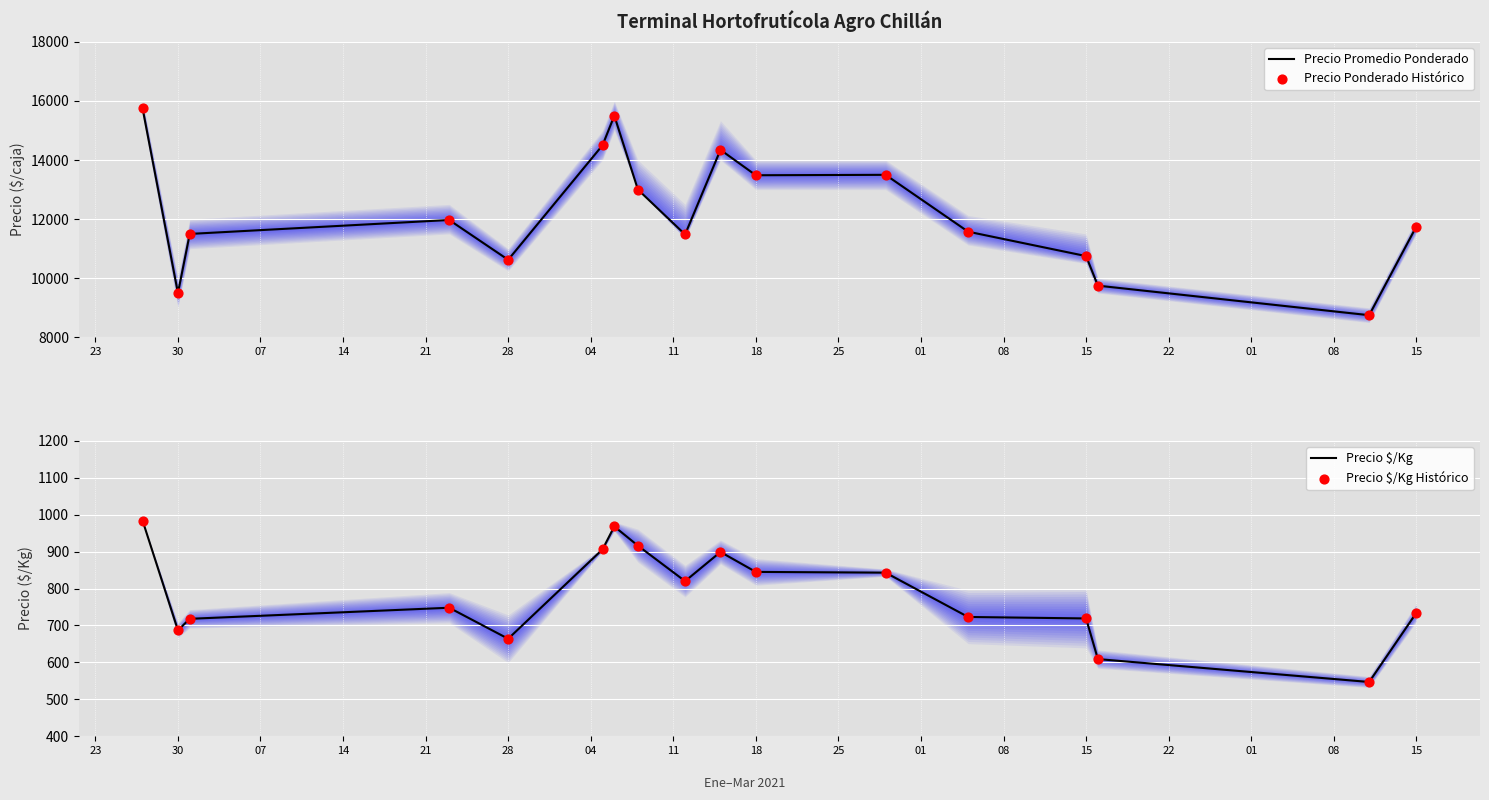

At how many categories does at least one series exceed 14858?

2